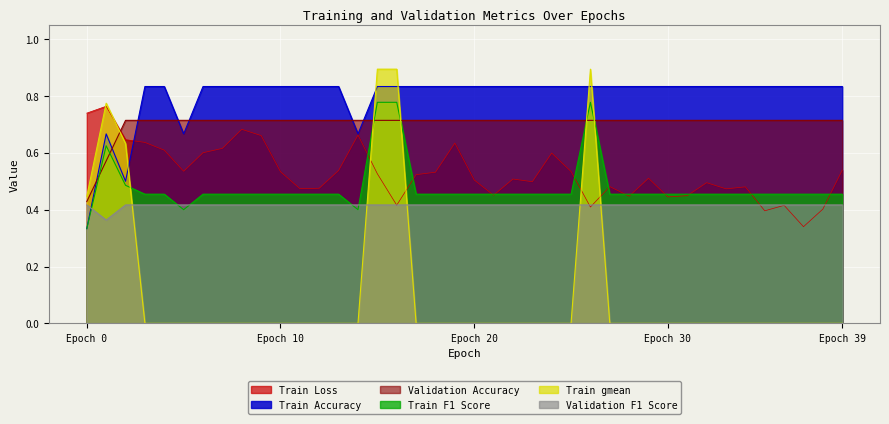

At which label does Train F1 Score reach its minimum?

Epoch 0